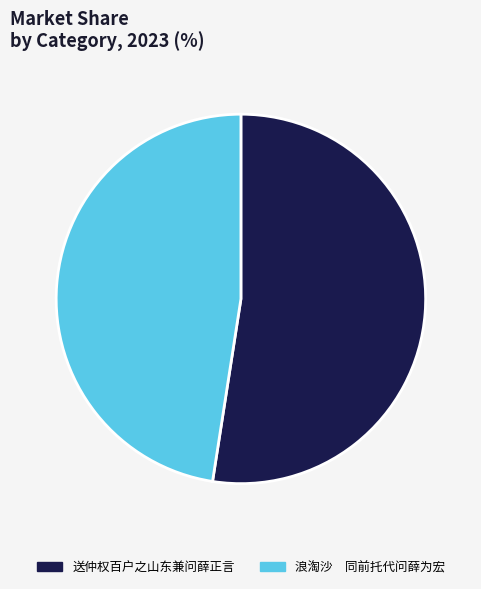

Approximately how many times larger is the value at 浪淘沙 同前托代问薛为宏 compared to 送仲权百户之山东兼问薛正言?

0.9